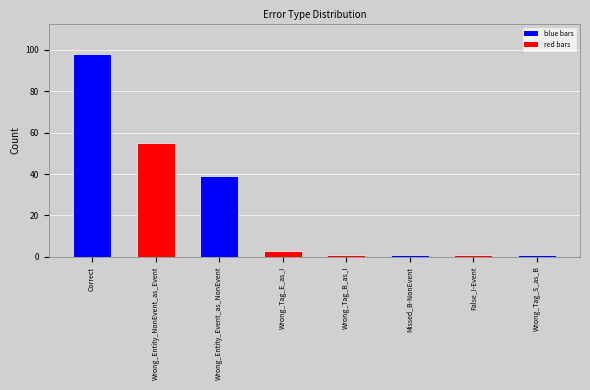

The chart shows a value of 1 at False_I-Event. True or false?

True